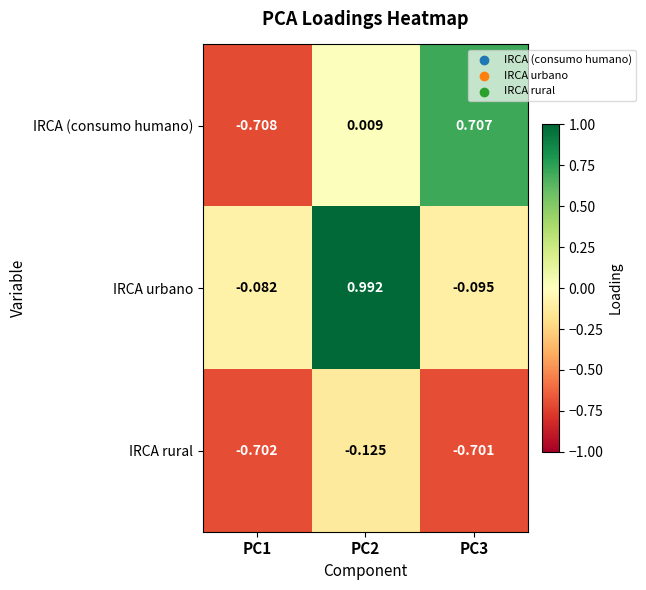

List the series in order of their overall mean, lowest first.

IRCA rural, IRCA (consumo humano), IRCA urbano